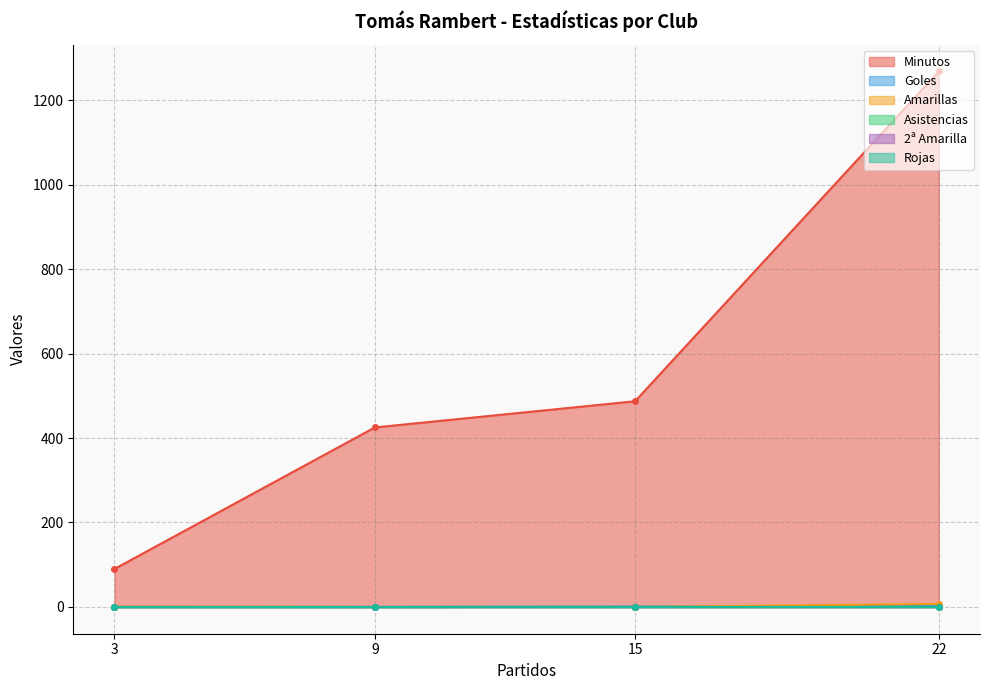

What is the total value across all series at 15?

488